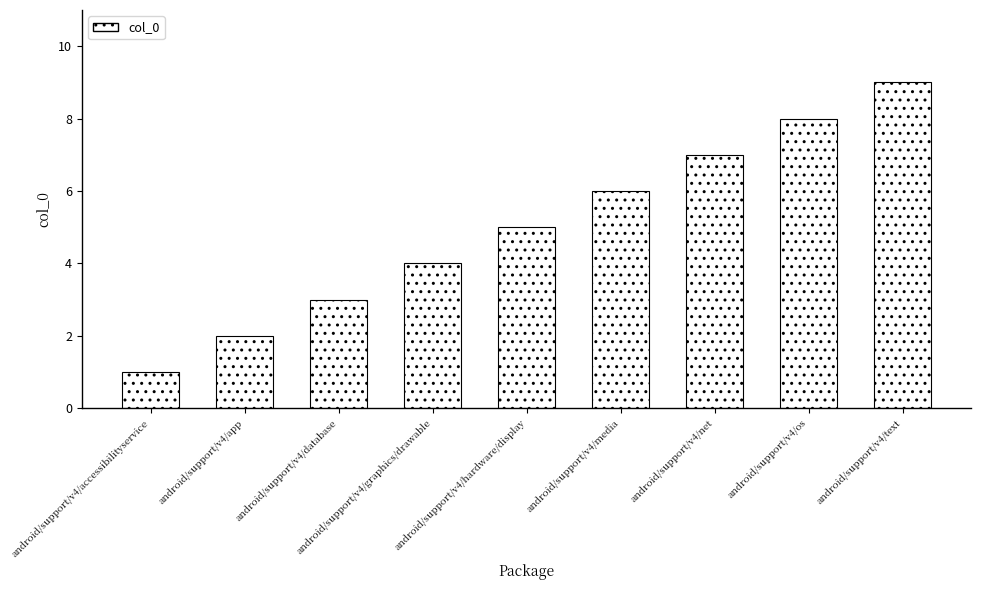

What is the value of the 5th bar from the left?

5